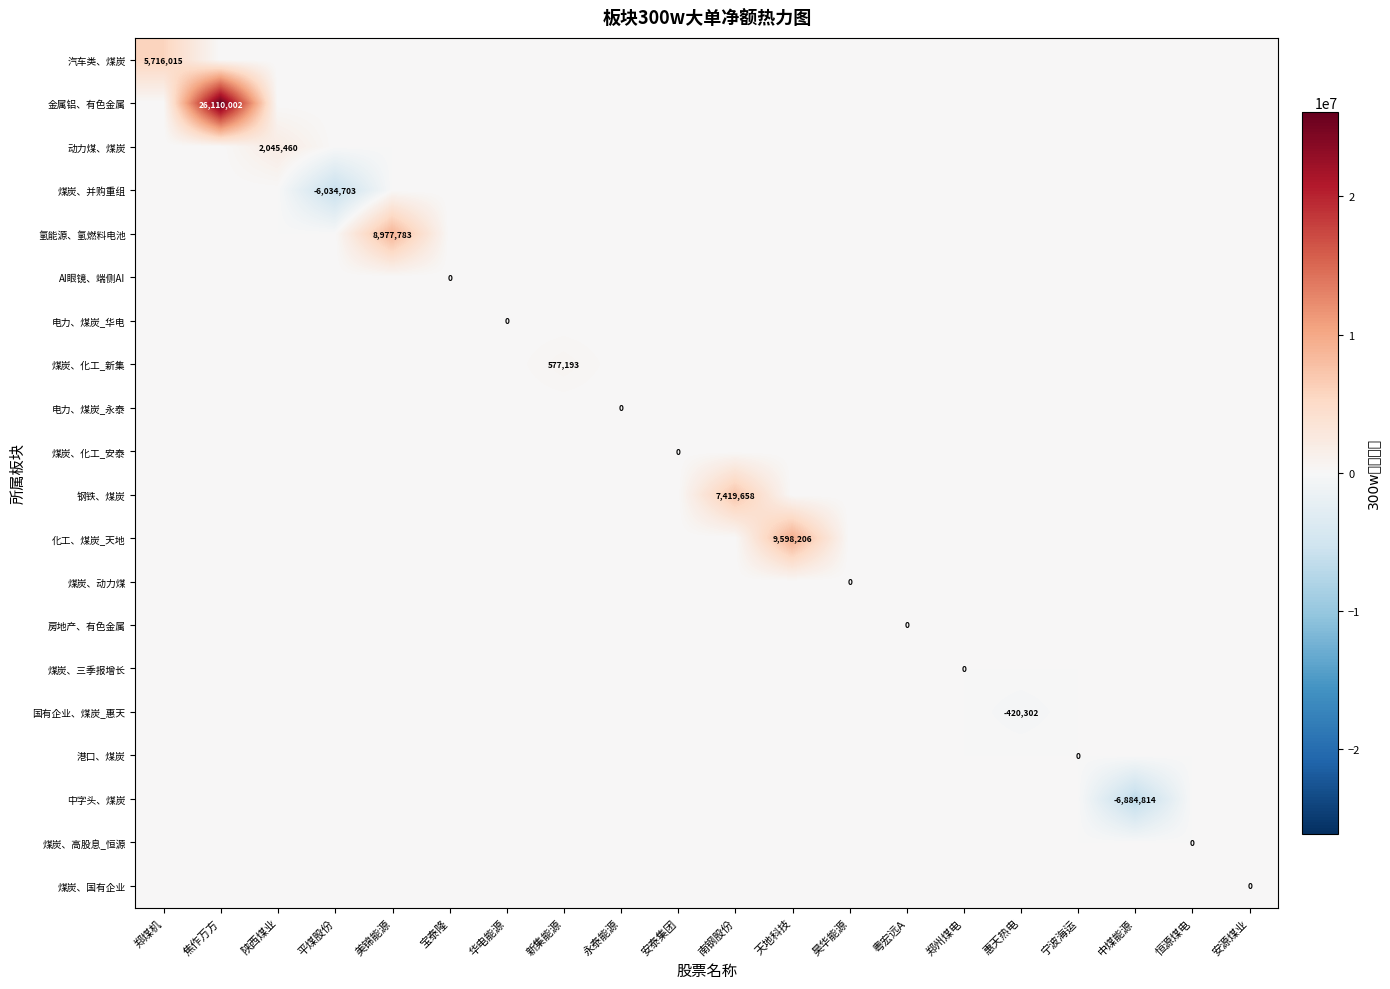

Where is 钢铁、煤炭 nearest to the value 3709829?

郑煤机